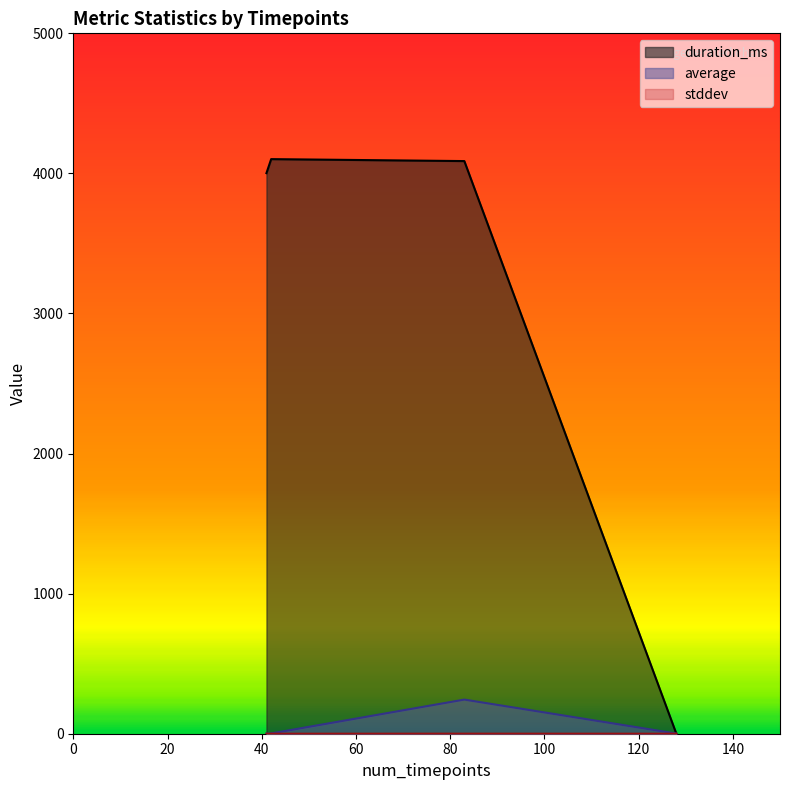

What is the greatest value displayed?

4102.0